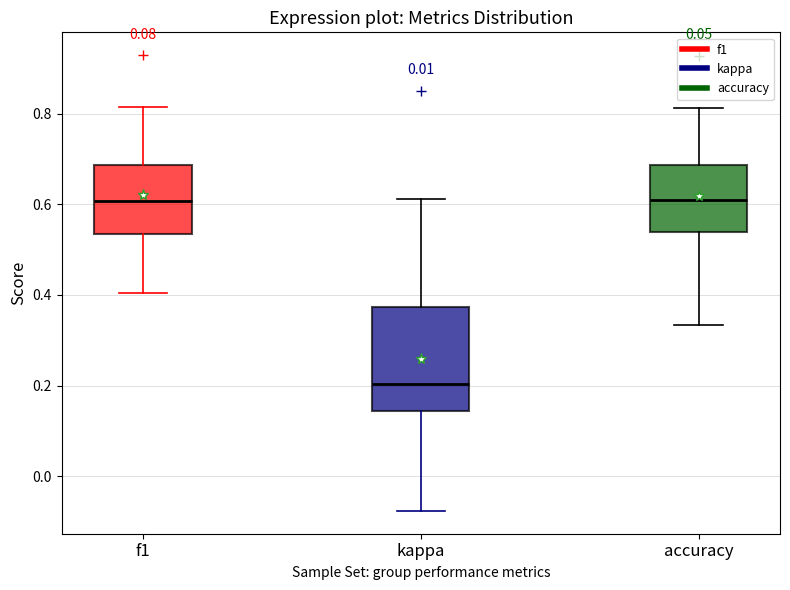

Where does the upper whisker of the box for f1 end on the y-axis? The values are not printed on the chart, so give them approximately, as read against the axis.

0.82